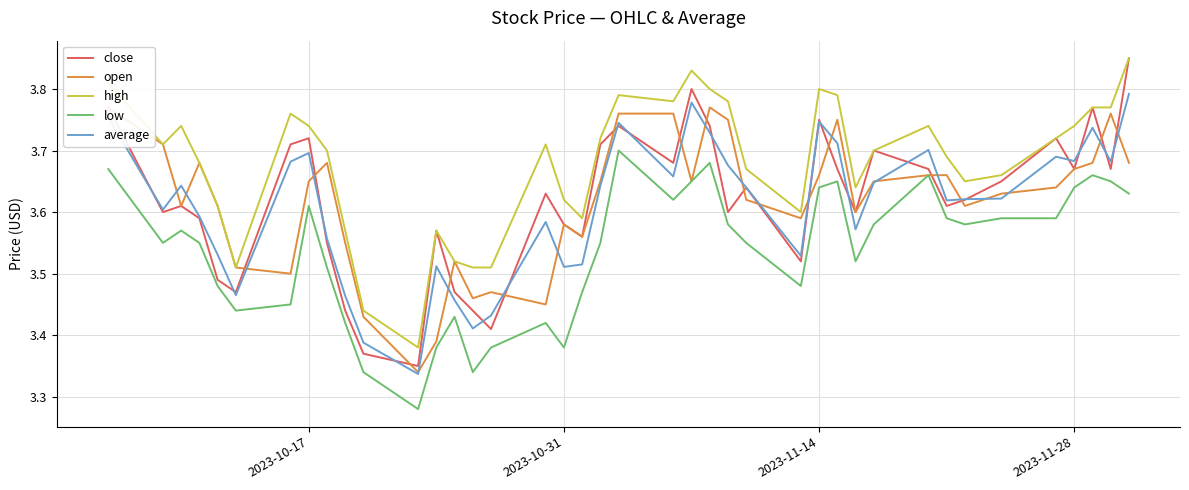

Rank the series by their maximum value, from lowest to highest.

low, open, average, close, high